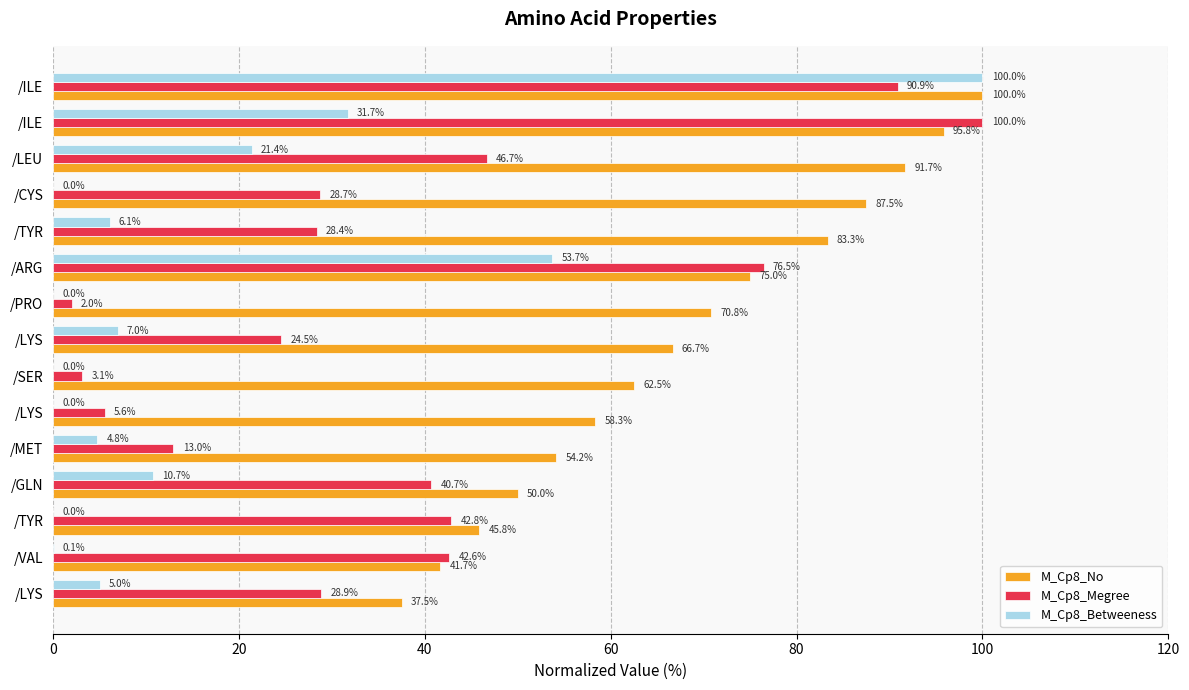

What is the difference between the maximum and minimum values in the M_Cp8_Megree series?

98.0